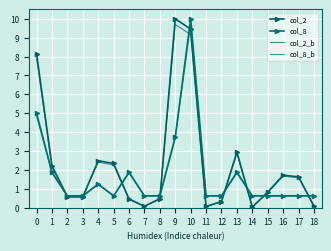

Is it true that col_2_b equals 3.4 at 3?

False